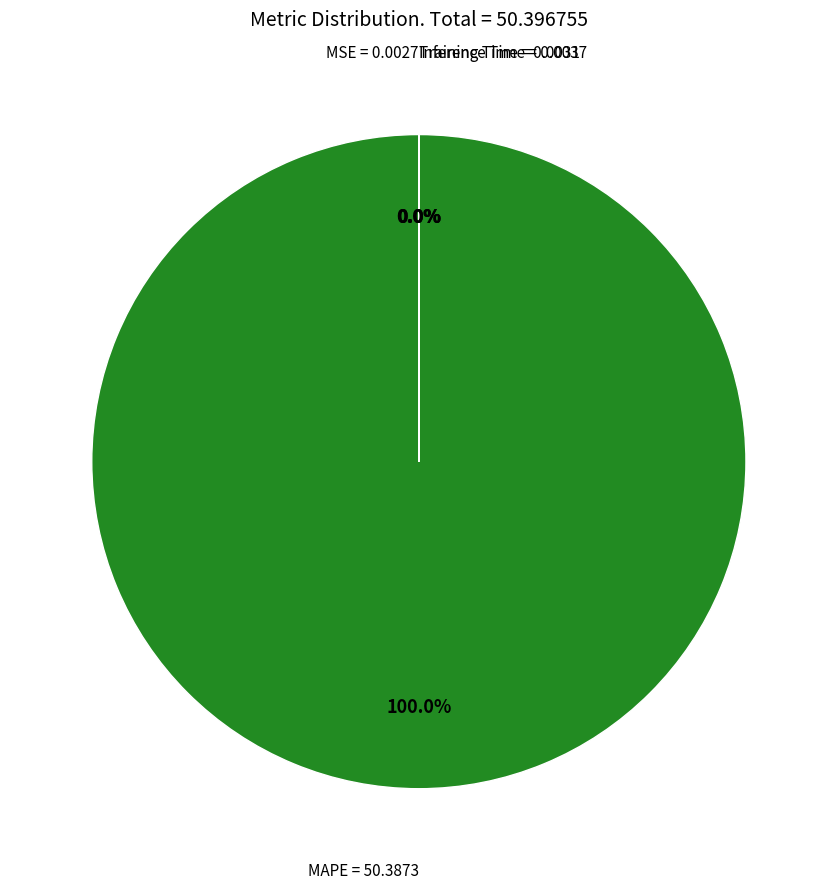

Count the number of slices in the pie.

4